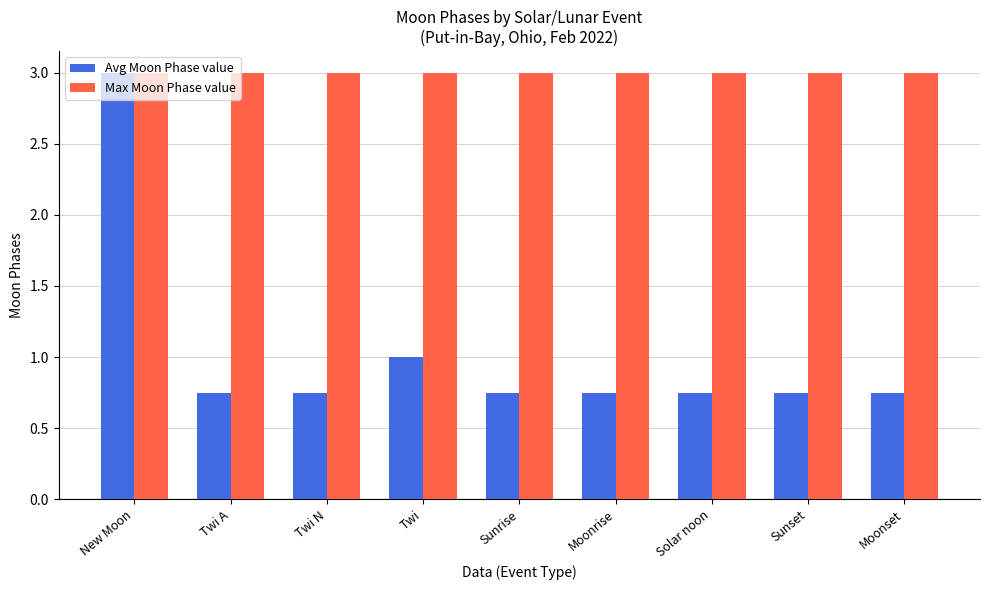

At Sunset, list the series in order from largest to smallest.

Max Moon Phase value, Avg Moon Phase value